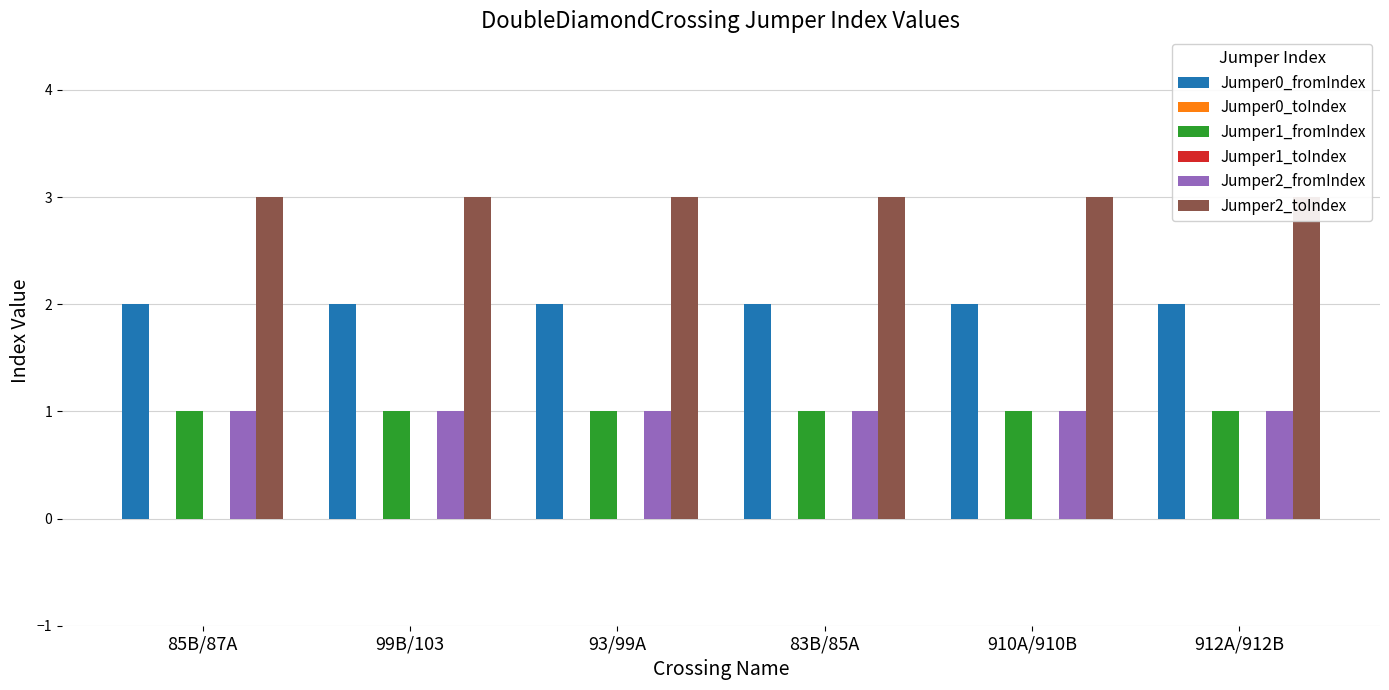

How many bars are there in total?

36